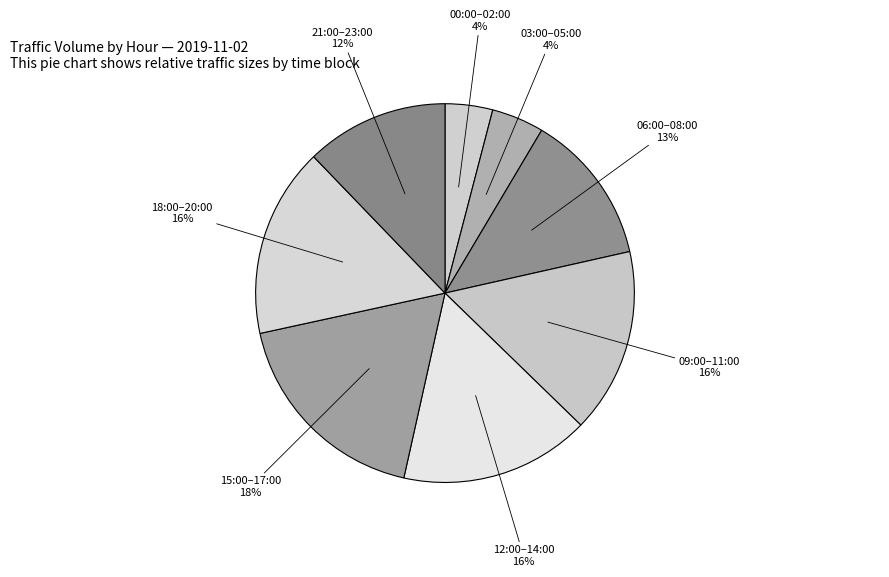

To the nearest percent, what is the difference between the largest and smallest slice percentages?

14%